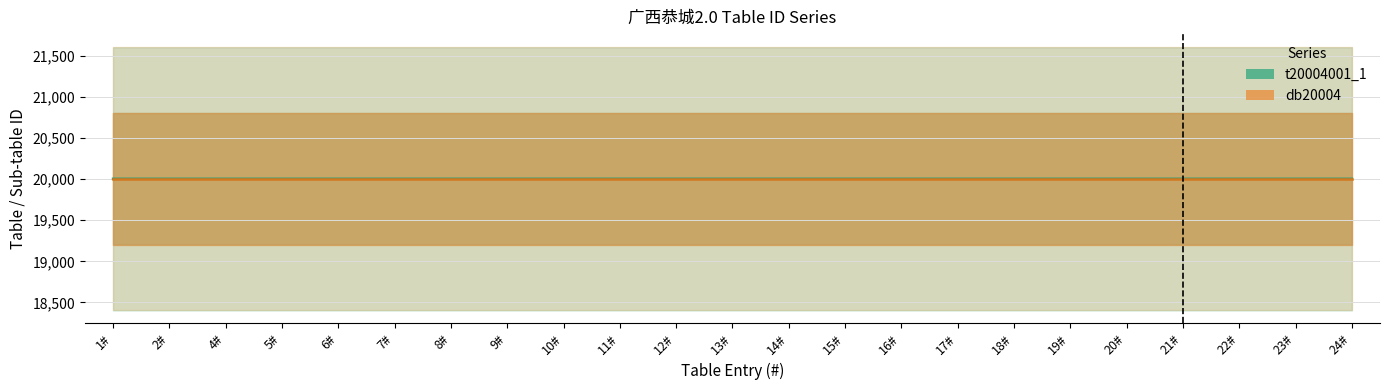

Reading left to right, transcribe all the data shown in this chart.

t20004001_1: 20004.0	20004.0	20004.0	20004.0	20004.0	20004.0	20004.0	20004.0	20004.0	20004.0	20004.0	20004.0	20004.0	20004.0	20004.0	20004.0	20004.0	20004.0	20004.0	20004.0	20004.0	20004.0	20004.0
db20004: 20004.0	20004.0	20004.0	20004.0	20004.0	20004.0	20004.0	20004.0	20004.0	20004.0	20004.0	20004.0	20004.0	20004.0	20004.0	20004.0	20004.0	20004.0	20004.0	20004.0	20004.0	20004.0	20004.0